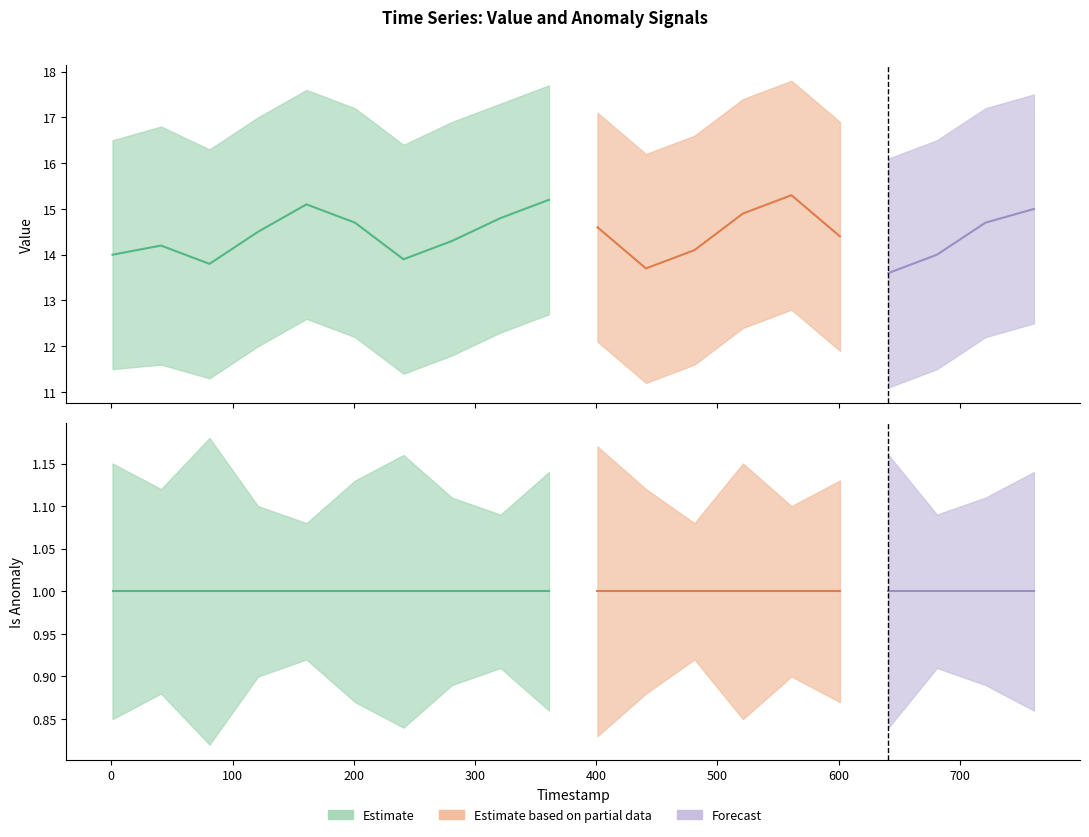

Count the anomaly_upper values in the range 1 to 2.

20